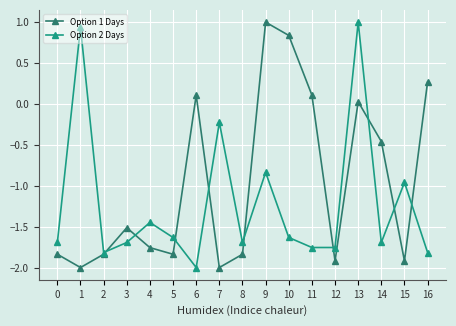

At 12, list the series in order from largest to smallest.

Option 2 Days, Option 1 Days